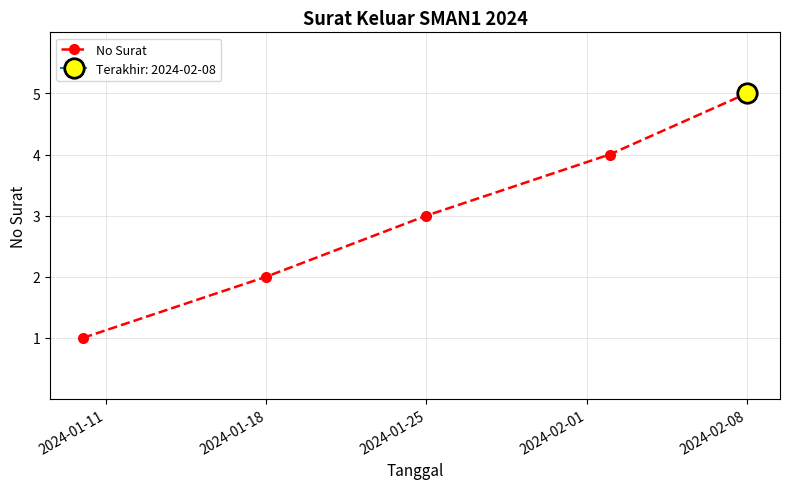

What is the minimum value shown in the chart?

1